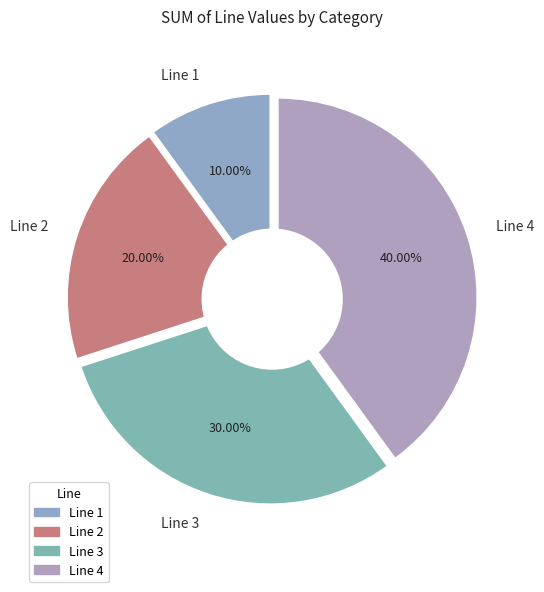

The Line 2 slice represents 10% of the pie. True or false?

False